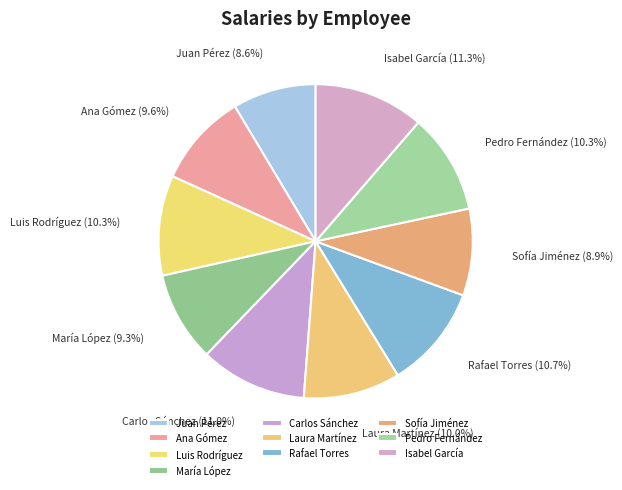

True or false: Luis Rodríguez accounts for 10% of the total.

True